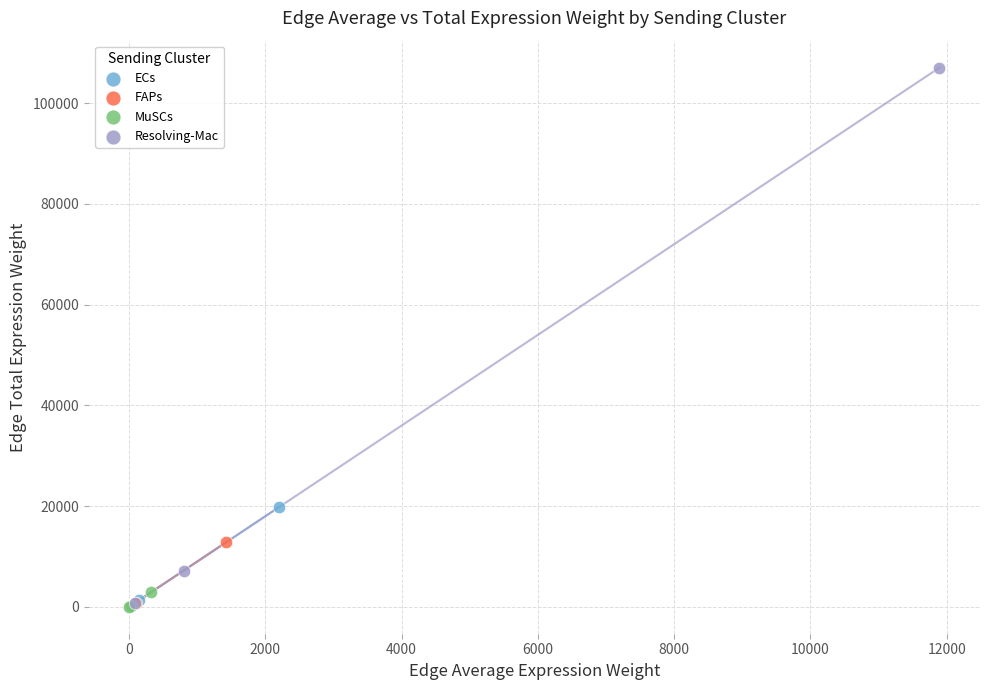

Which series contains the highest Y value?

Resolving-Mac